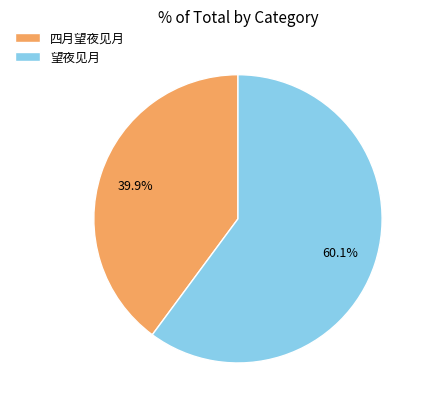

Is there a majority slice in this chart?

Yes